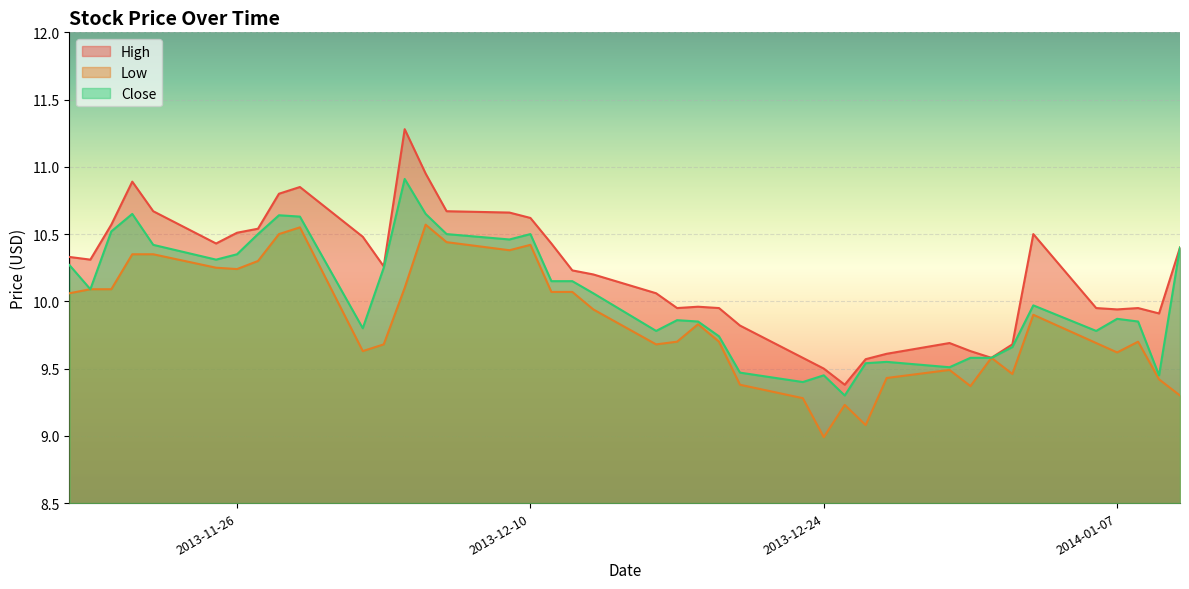

What is the minimum value for Low?

9.0